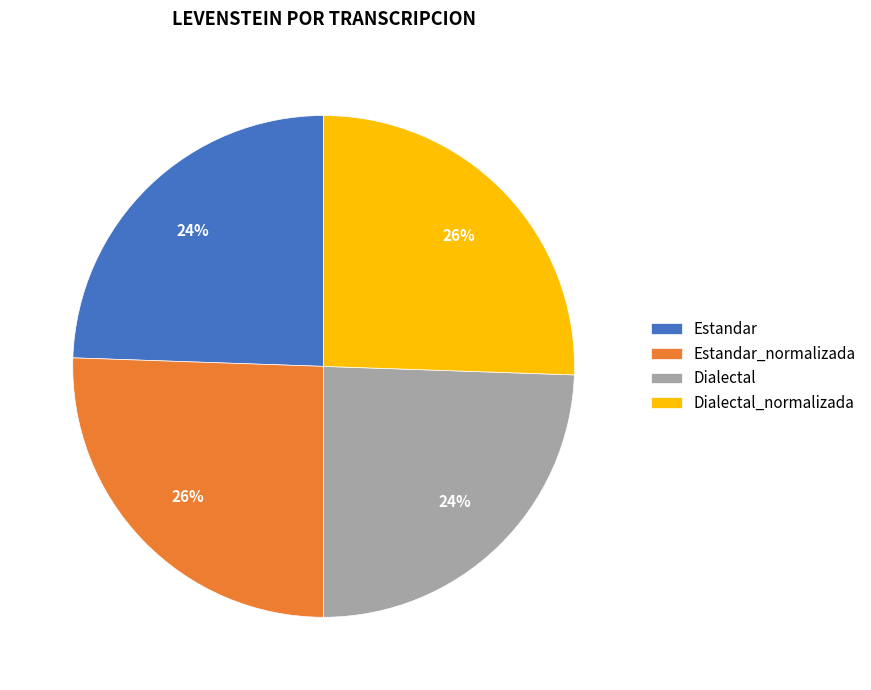

Count the number of slices in the pie.

4